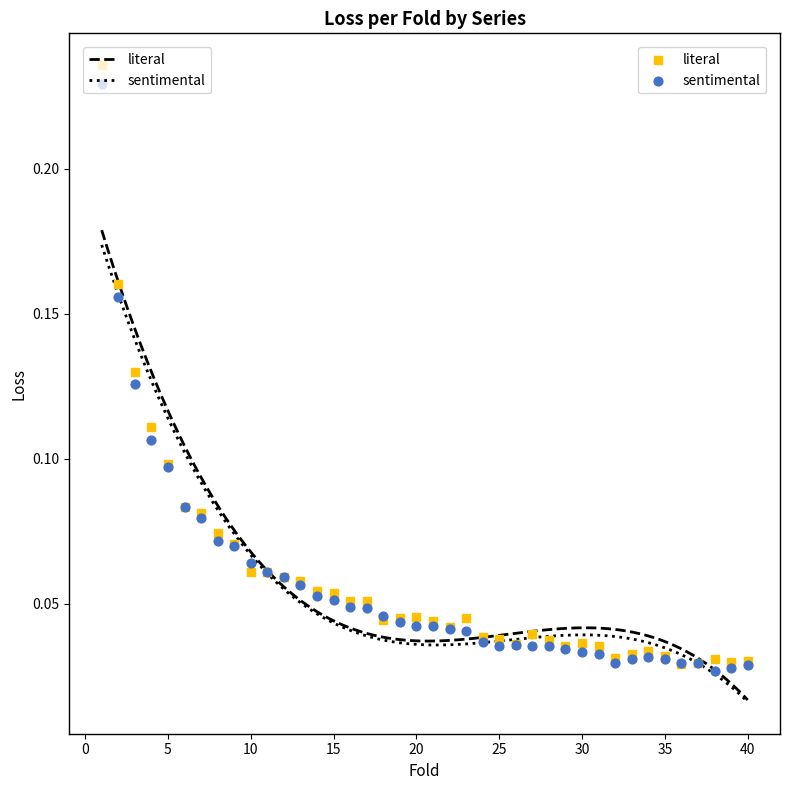

Which series contains the highest Y value?

literal